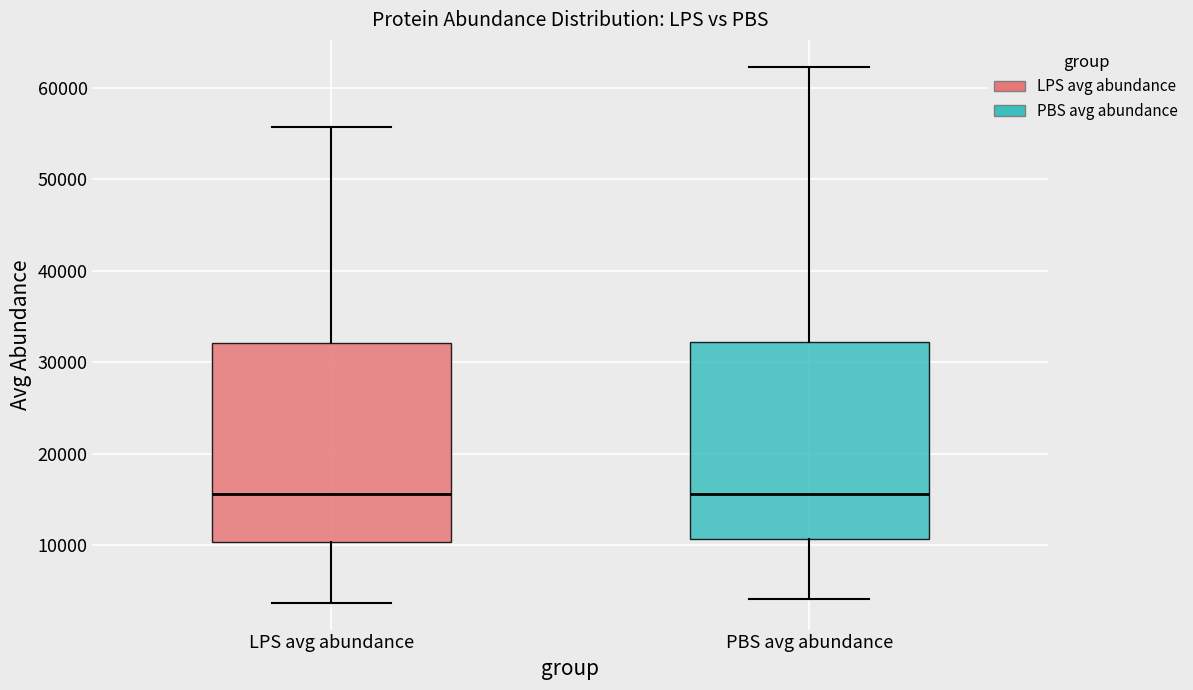

Reading left to right, read every box against the y-axis: the position of its median line, the range the box covers, and the ends of its whiskers. The values are not printed on the chart, so give them approximately, as read against the axis.

LPS avg abundance: median 16000, box 10000 to 32000, whiskers 4000 to 56000
PBS avg abundance: median 16000, box 11000 to 32000, whiskers 4000 to 62000